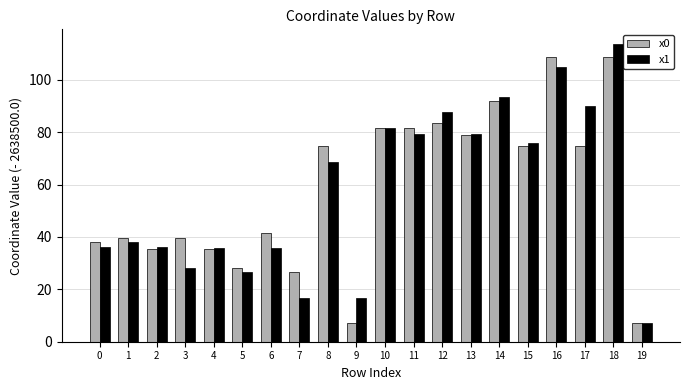

What is the difference between the second highest and minimum values in the x1 series?

97.6